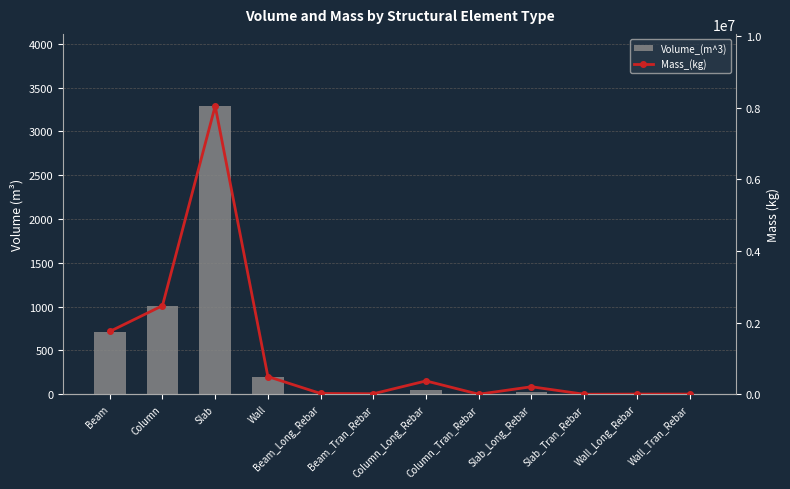

Which series changed the most between Column_Tran_Rebar and Slab_Tran_Rebar?

Mass_(kg)